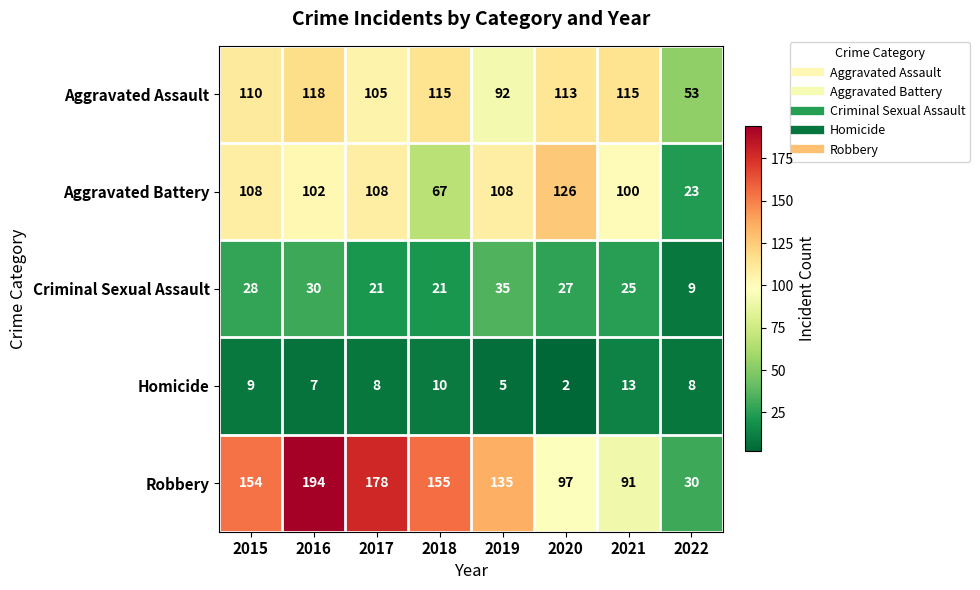

What is the minimum value for Criminal Sexual Assault?

9